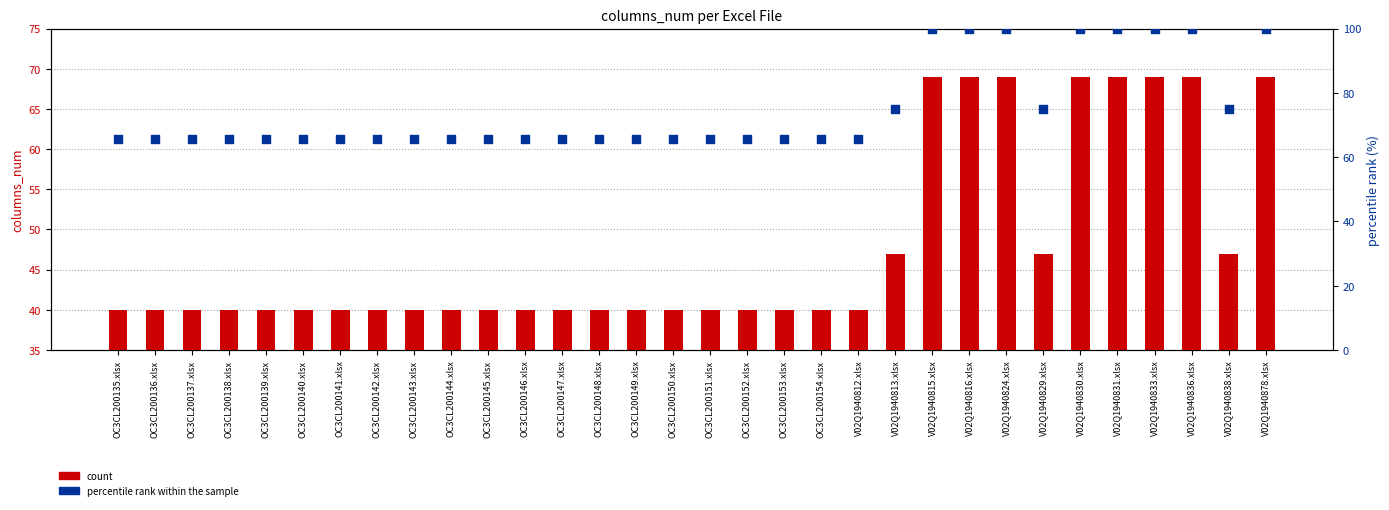

Is the value of percentile rank within the sample at V02Q1940824.xlsx greater than the value of count at OC3CL200144.xlsx?

Yes